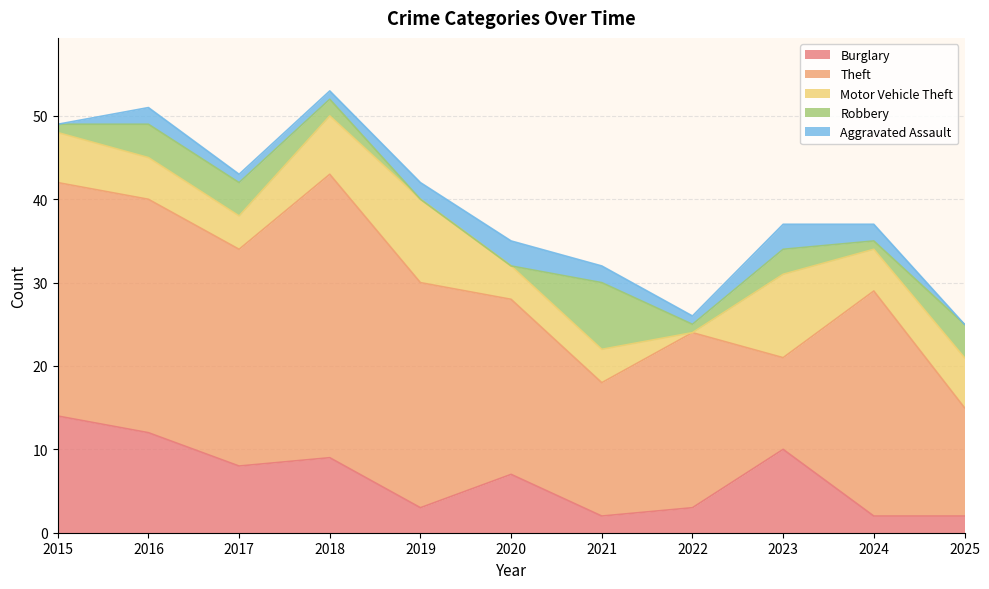

List the series in order of their peak value, lowest first.

Aggravated Assault, Robbery, Motor Vehicle Theft, Burglary, Theft